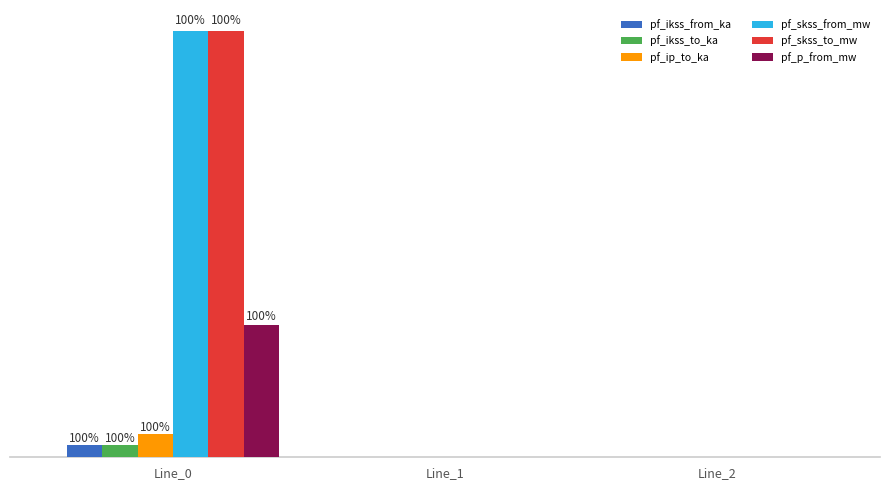

What are all the series names shown in the legend?

pf_ikss_from_ka, pf_ikss_to_ka, pf_ip_to_ka, pf_skss_from_mw, pf_skss_to_mw, pf_p_from_mw